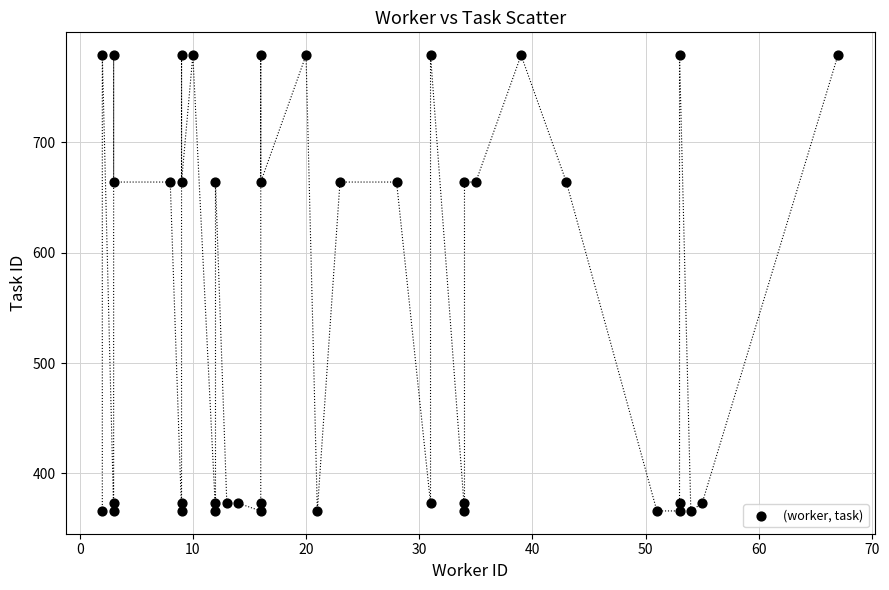

What is the range of X values (max minus min)?

65